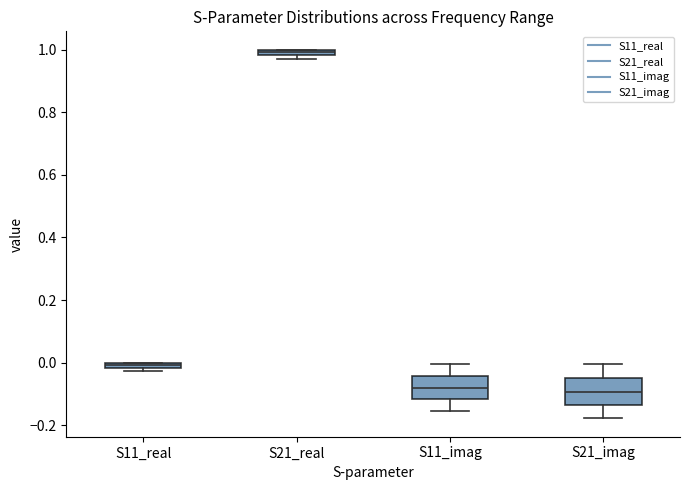

Which box has the highest median line?

S21_real